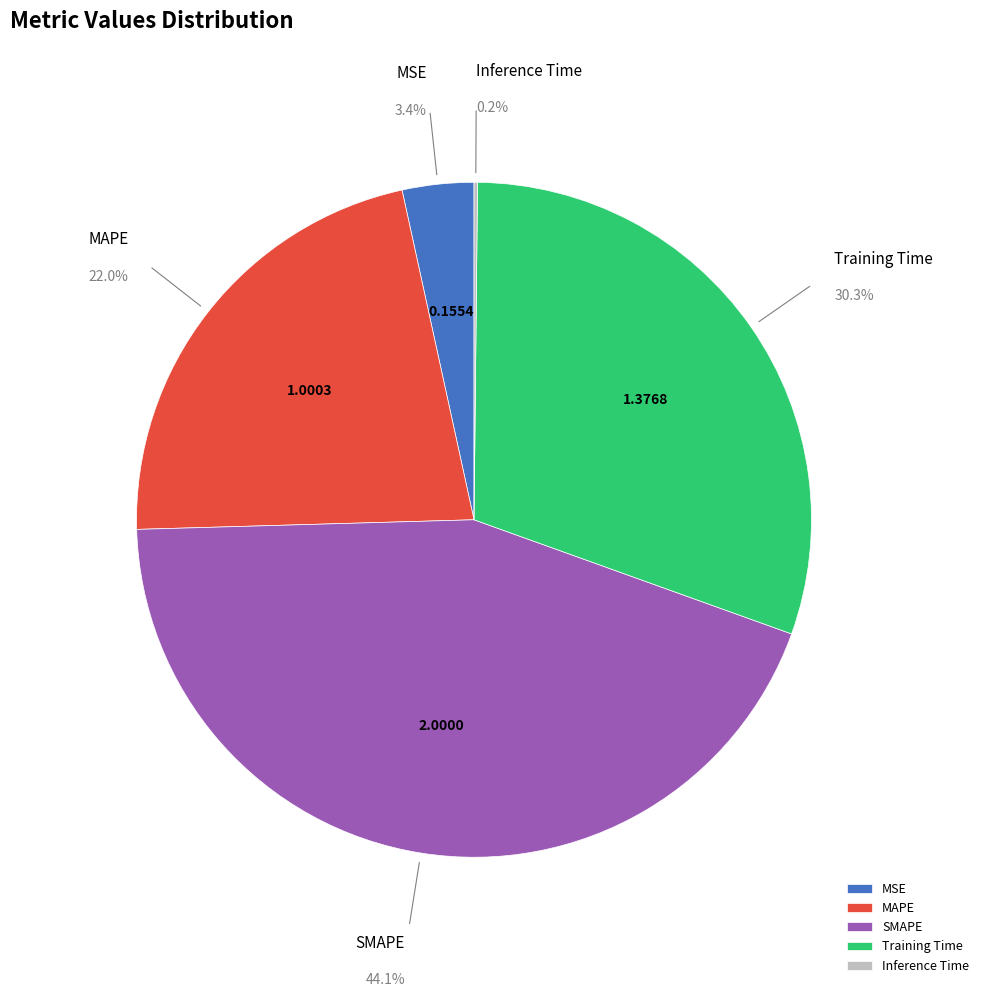

To the nearest percent, what is the difference between the largest and smallest slice percentages?

44%